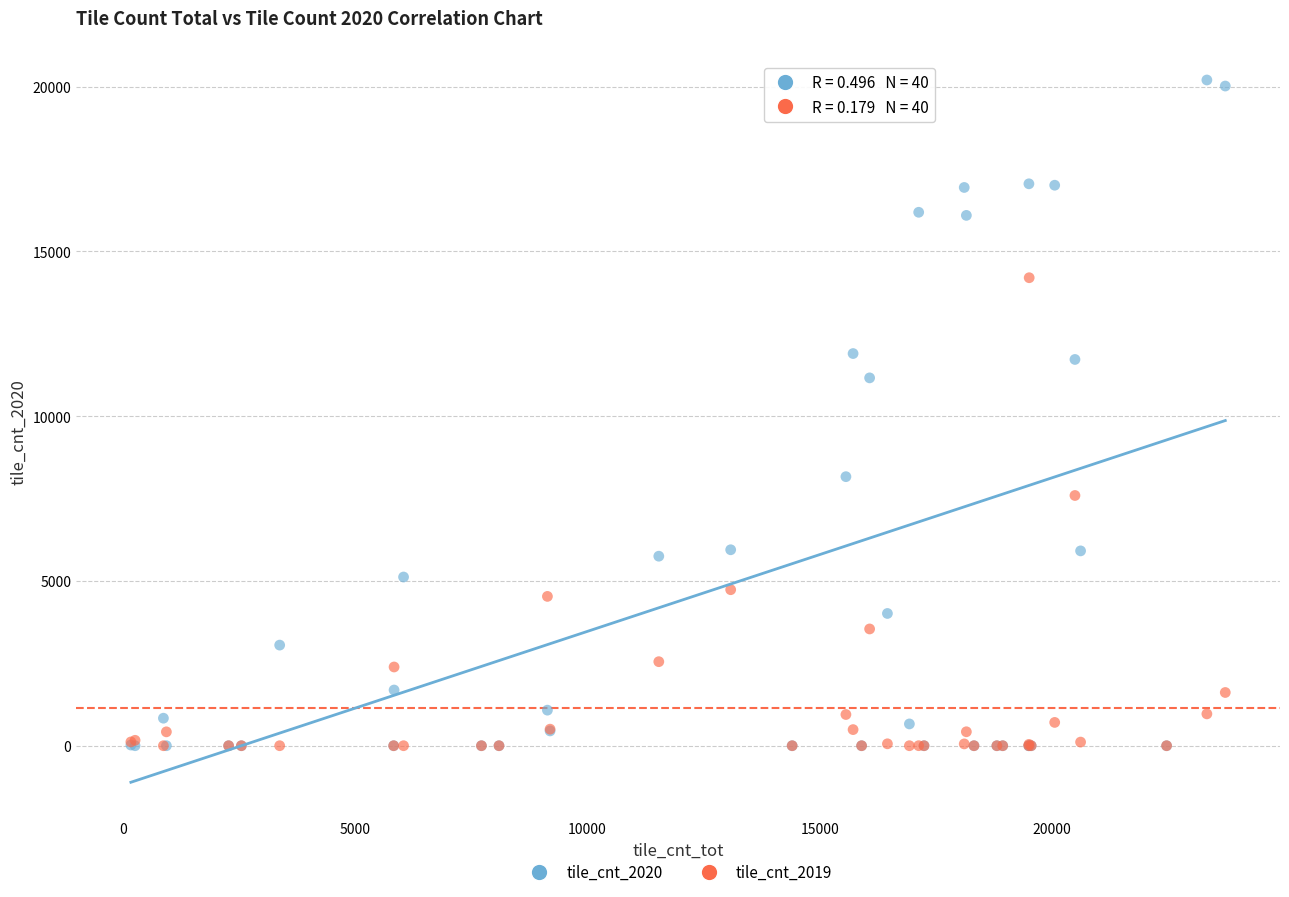

What are all the series names shown in the legend?

tile_cnt_2020, tile_cnt_2019